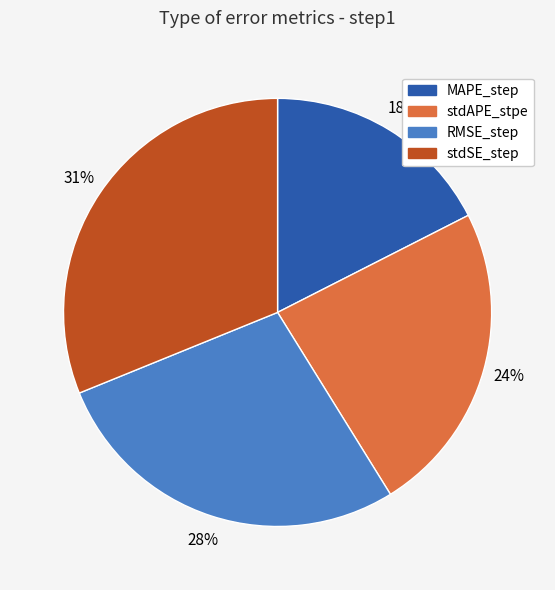

Count the number of slices in the pie.

4